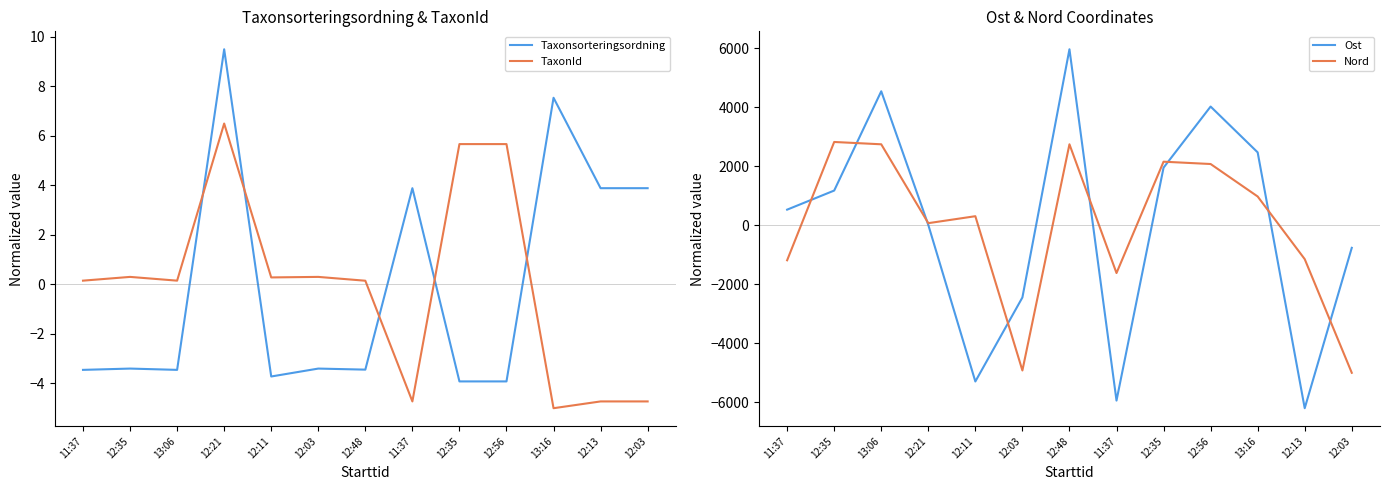

True or false: Taxonsorteringsordning has a value of 5.9 at 11:37.

False